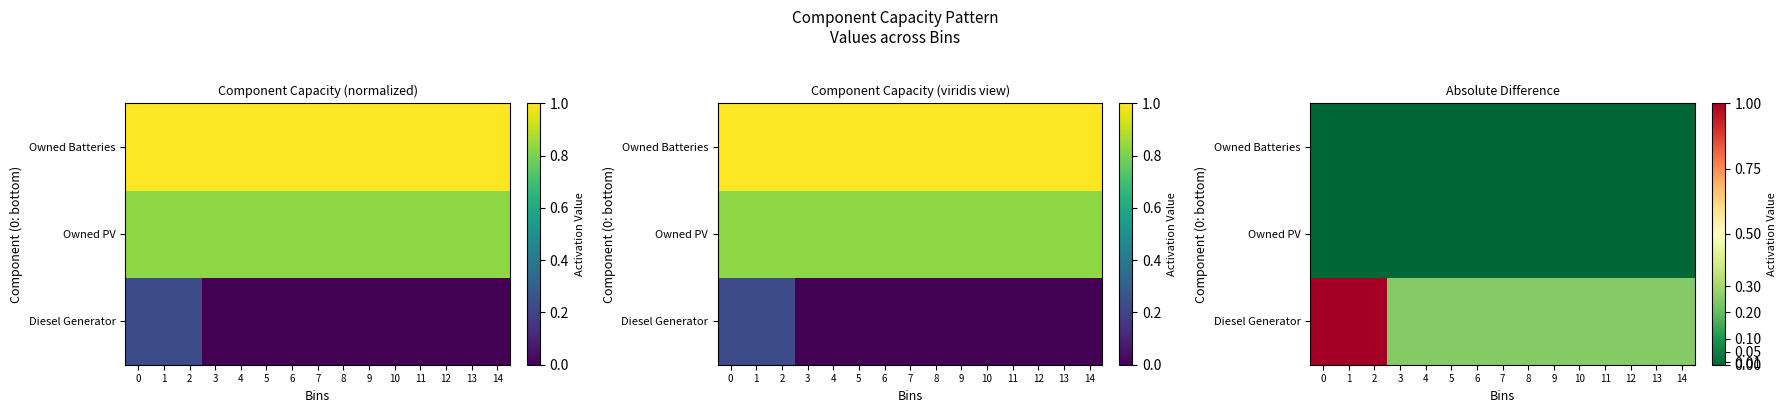

Rank the series at 14 from highest to lowest value.

Diesel Generator, Owned PV, Owned Batteries